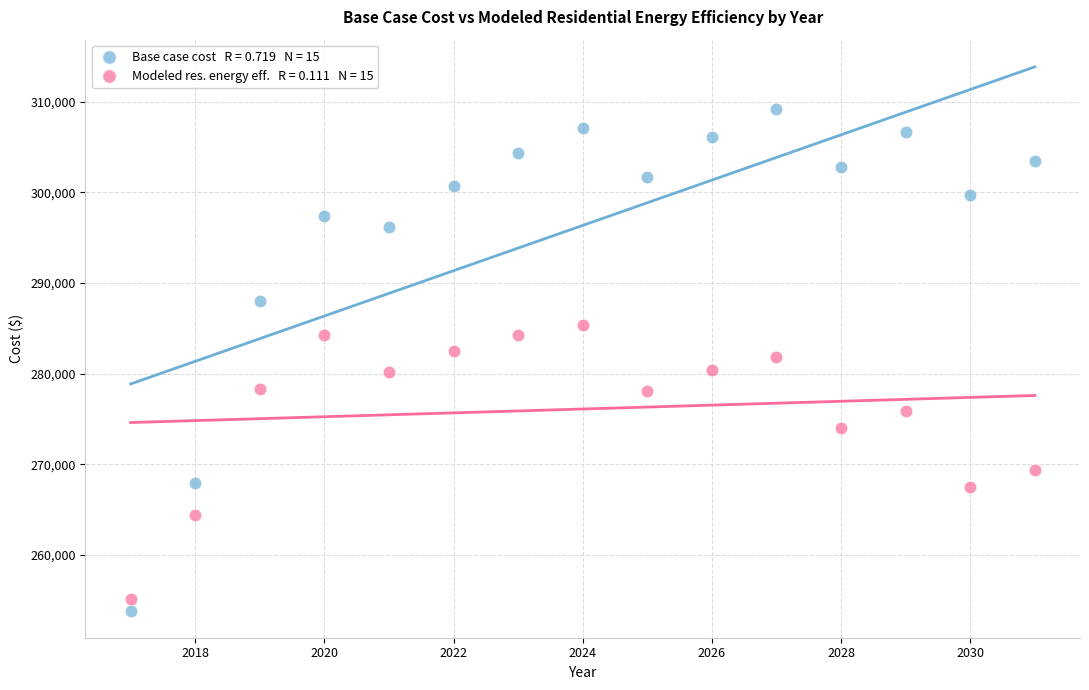

Across all data points, what is the range of Y values (max minus min)?

55311.9